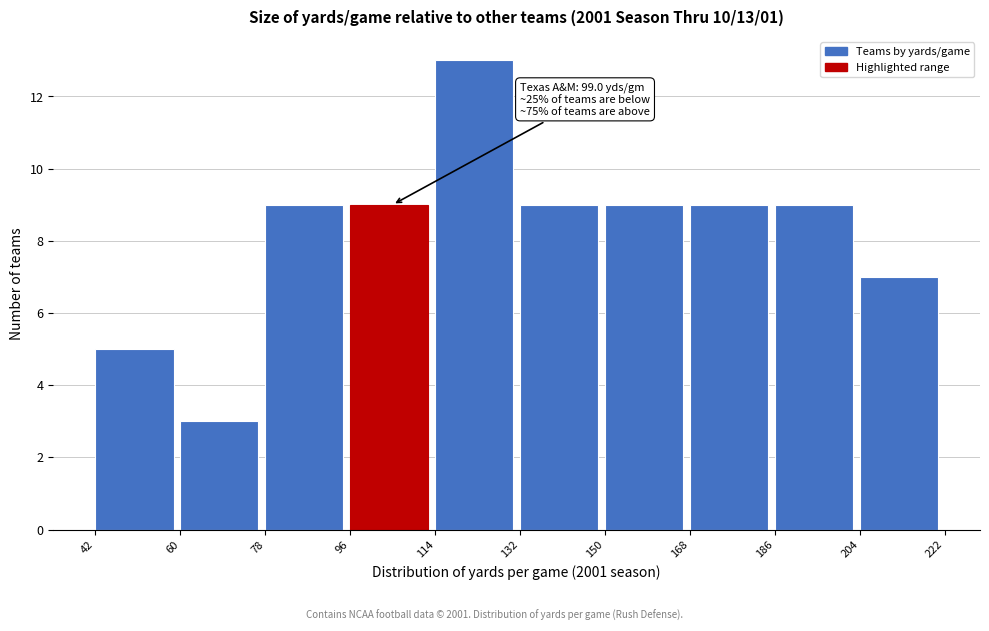

Which range on the x-axis has the tallest bar?

114 to 132